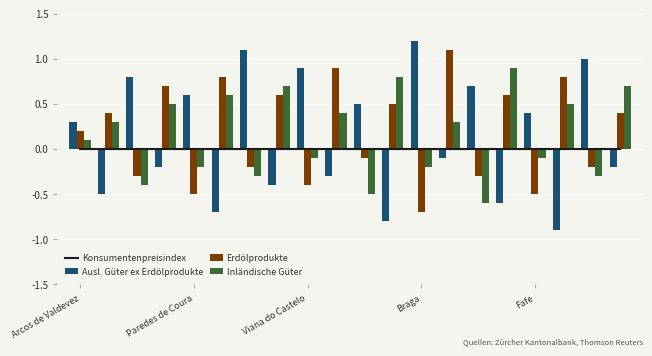

List the series in order of their peak value, highest first.

Ausl. Güter ex Erdölprodukte, Erdölprodukte, Inländische Güter, Konsumentenpreisindex